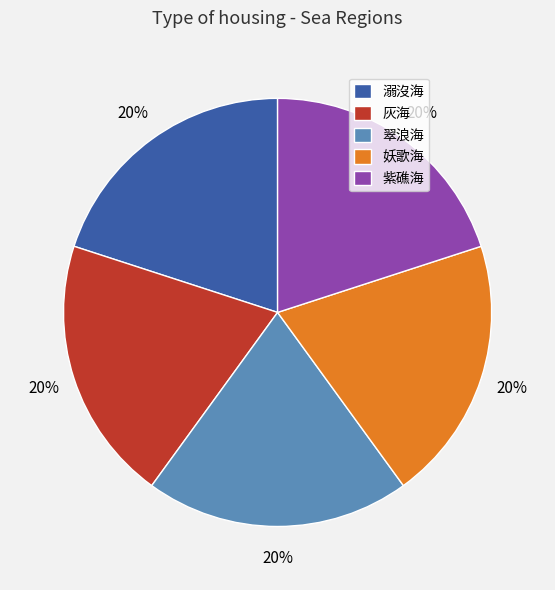

How many segments does this pie chart have?

5